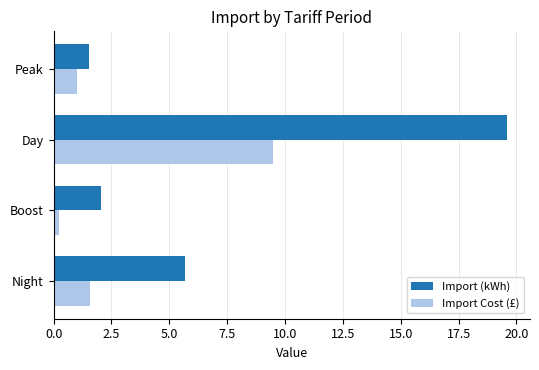

Which series has the widest spread of values?

Import (kWh)